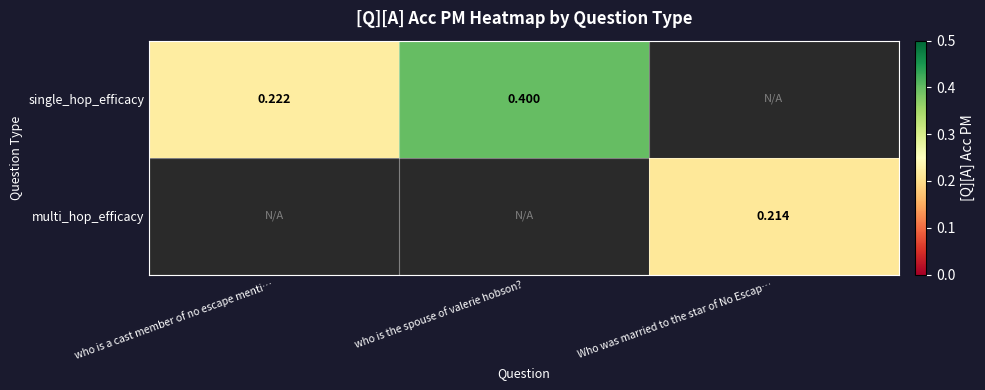

At which category does the chart reach its peak across all series?

who is the spouse of valerie hobson?